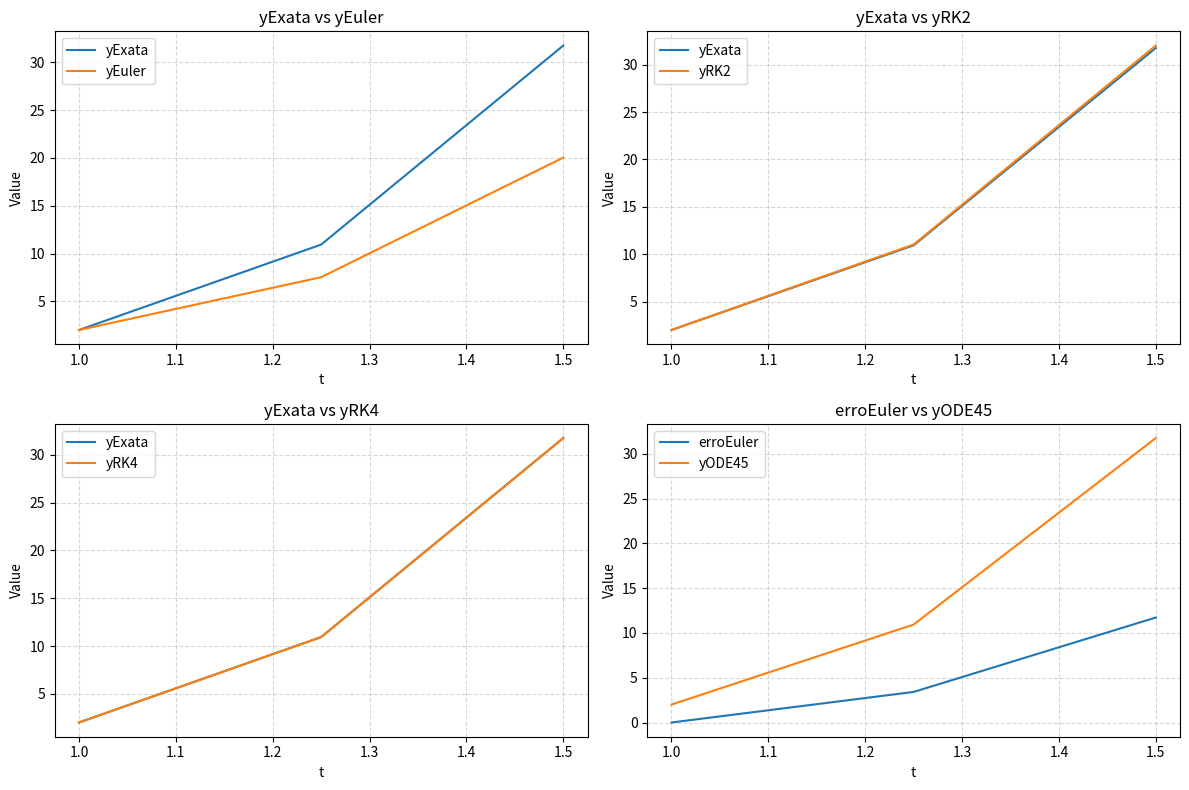

What is the difference between the maximum and minimum values in the yRK4 series?

29.7